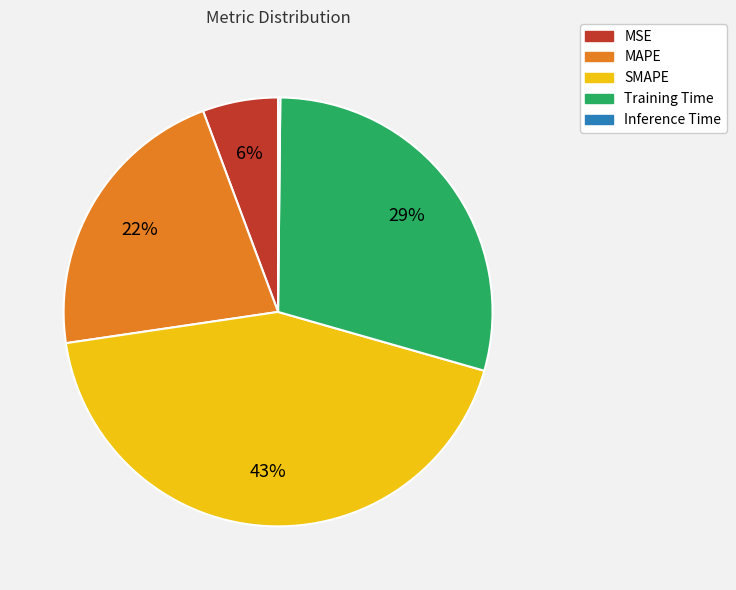

Is it true that MSE is 6% of the pie?

True